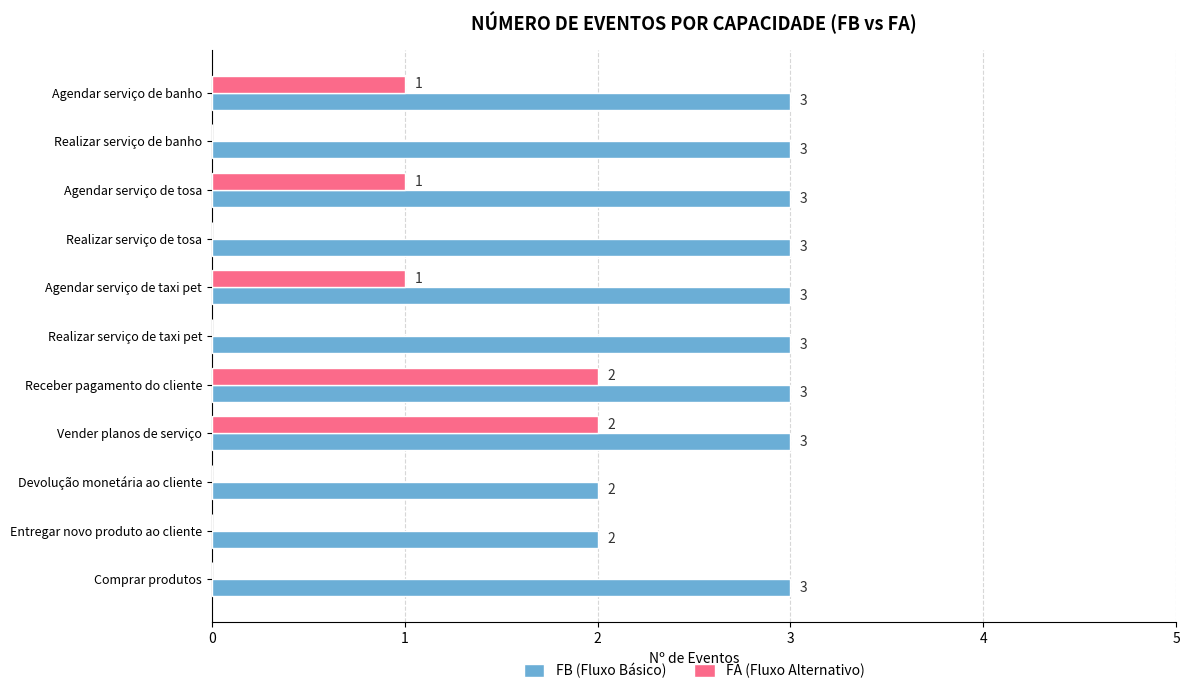

How many categories are shown in the chart?

11